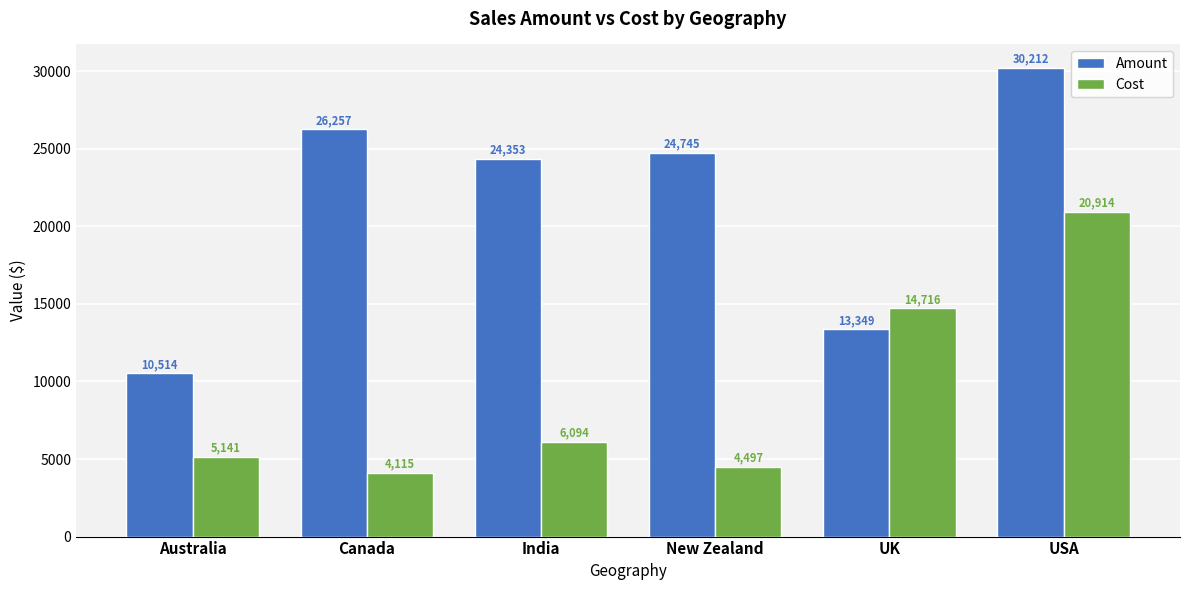

What is the highest value of the Cost series?

20914.6